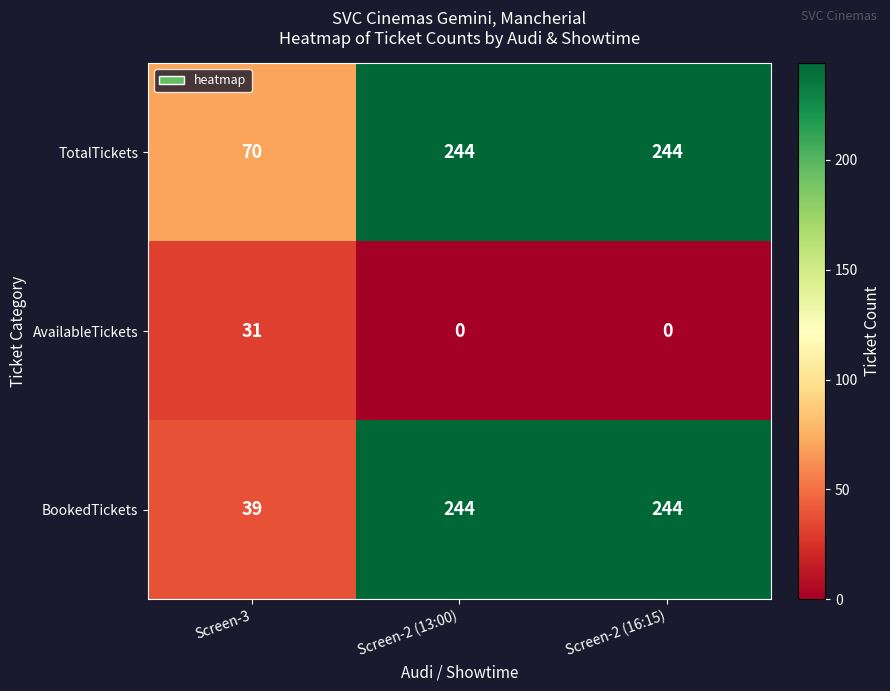

Reading left to right, extract all data points from this chart.

TotalTickets: 70	244	244
AvailableTickets: 31	0	0
BookedTickets: 39	244	244